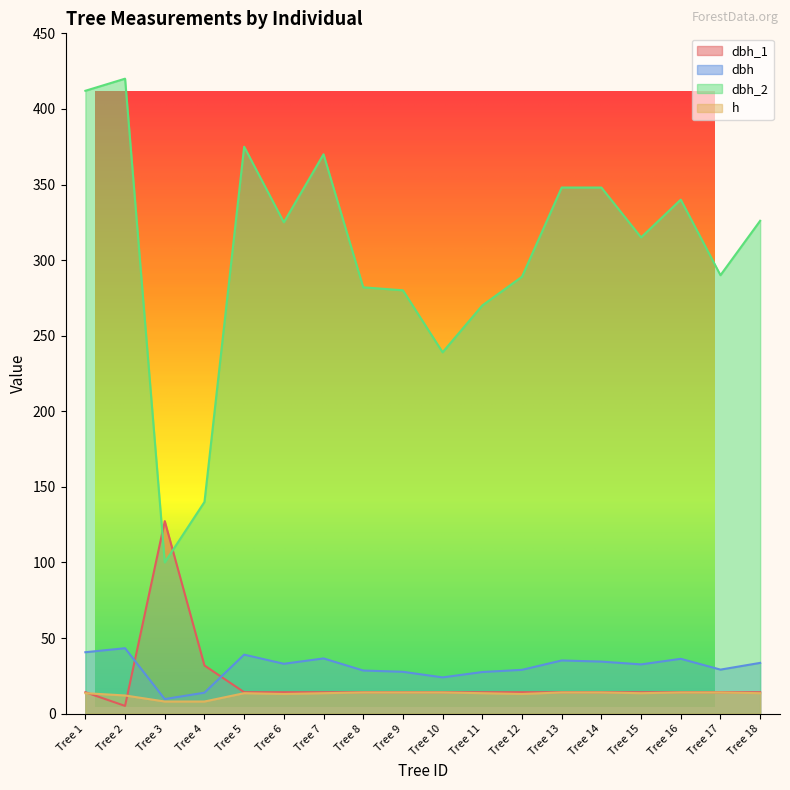

What is the maximum value for dbh_1?

127.3